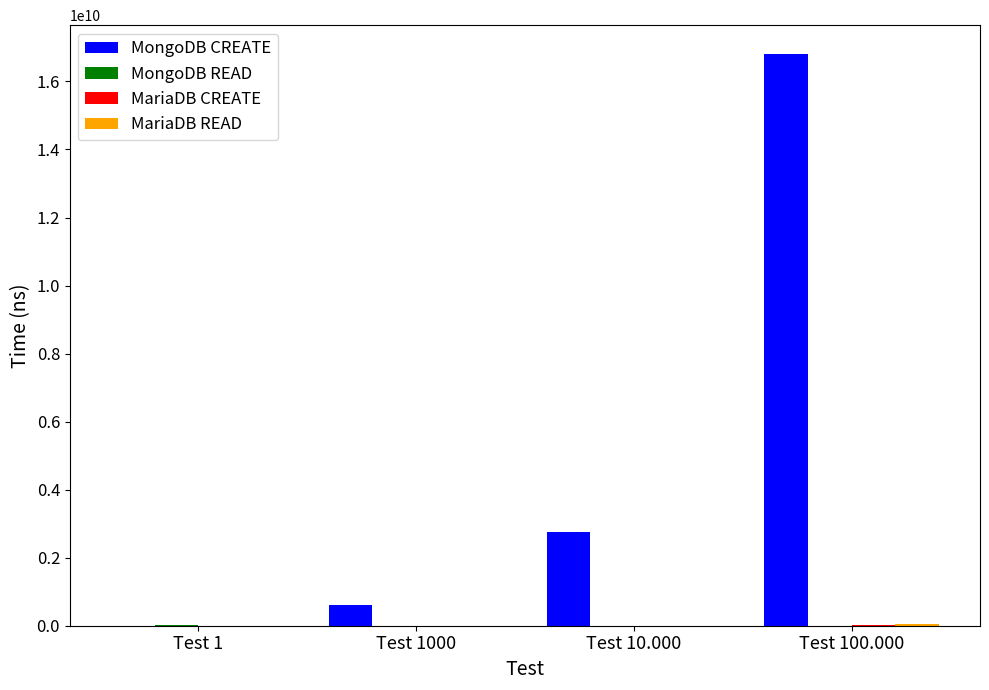

Which series has the largest total across all categories?

MongoDB CREATE